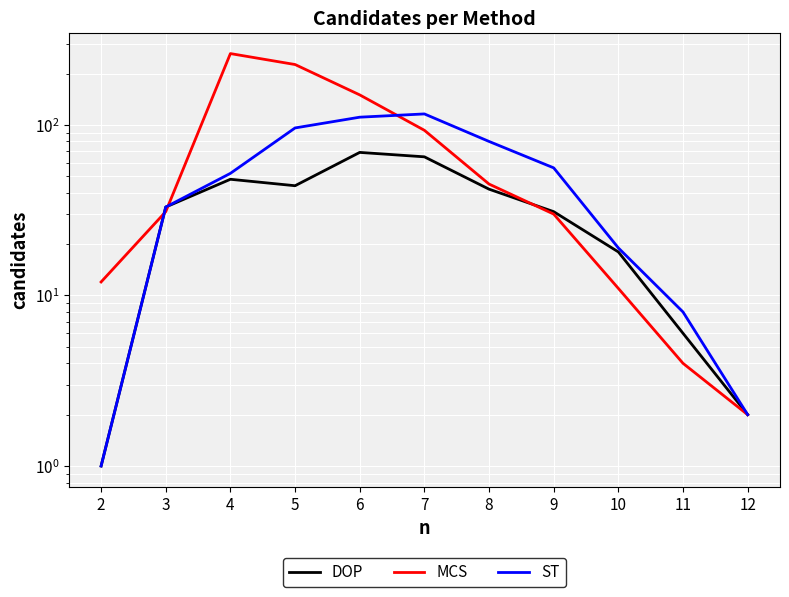

List the series in order of their peak value, highest first.

MCS, ST, DOP